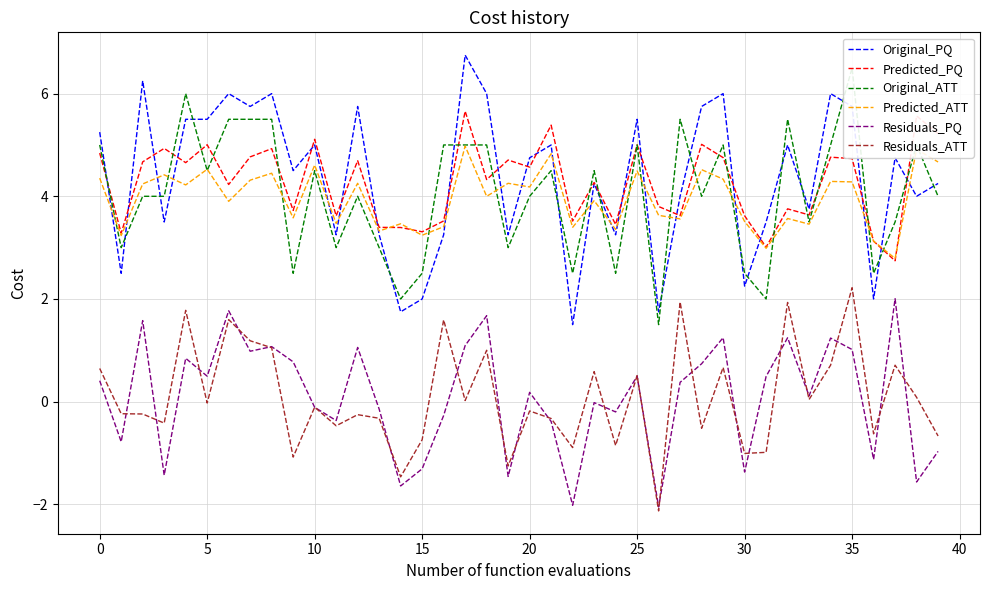

Does the chart have visible grid lines?

Yes